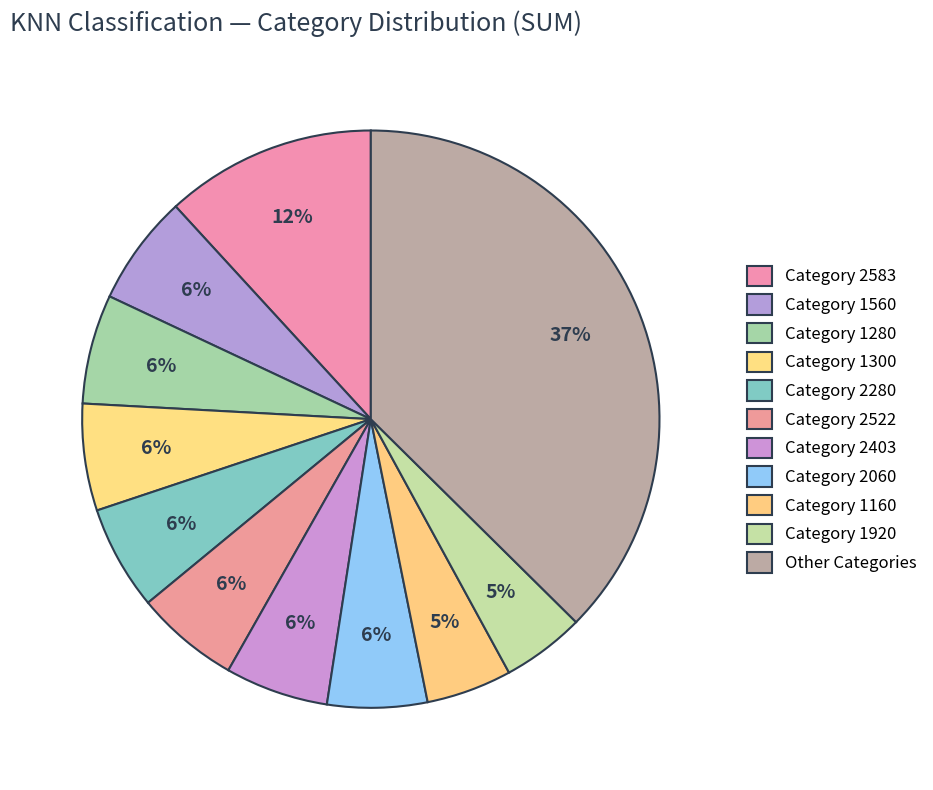

What is the largest slice in the pie chart?

2583